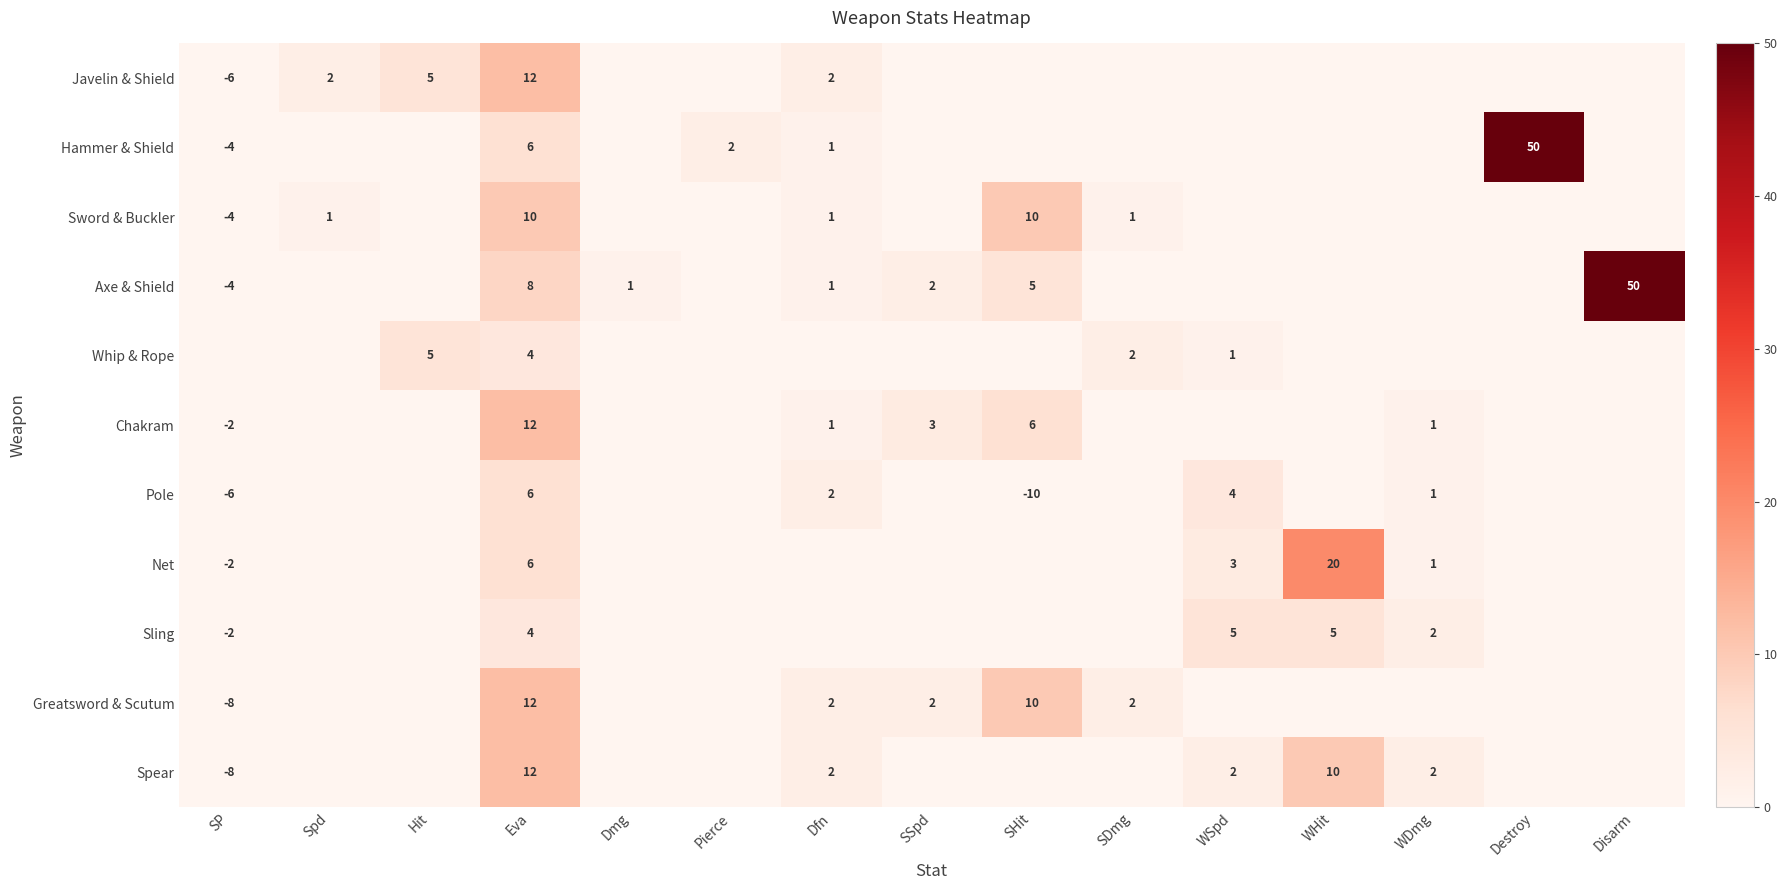

The Chakram series shows 0 at WDmg. True or false?

False